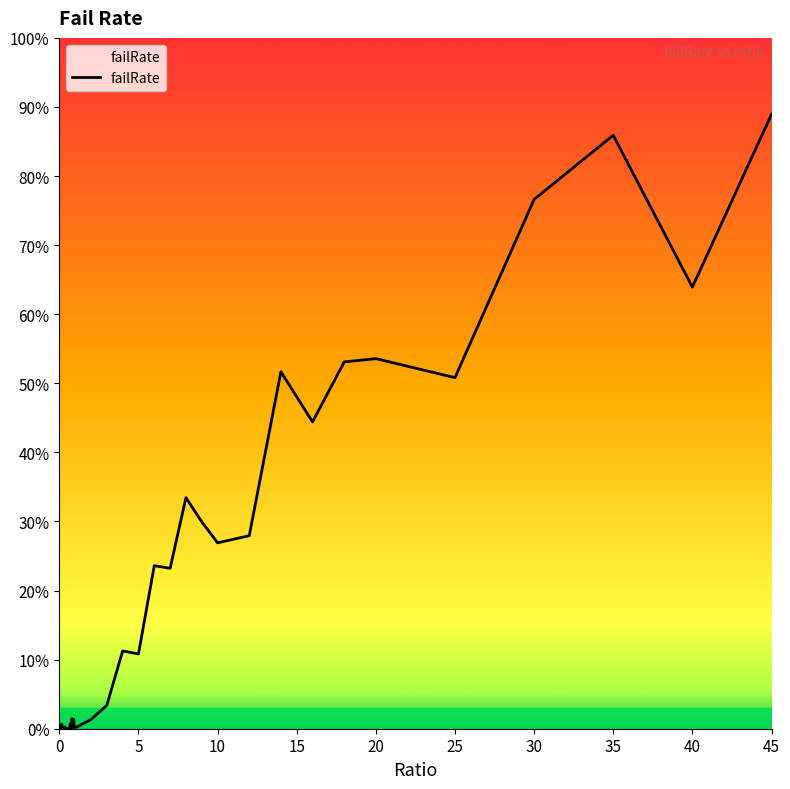

Does the chart have visible grid lines?

No